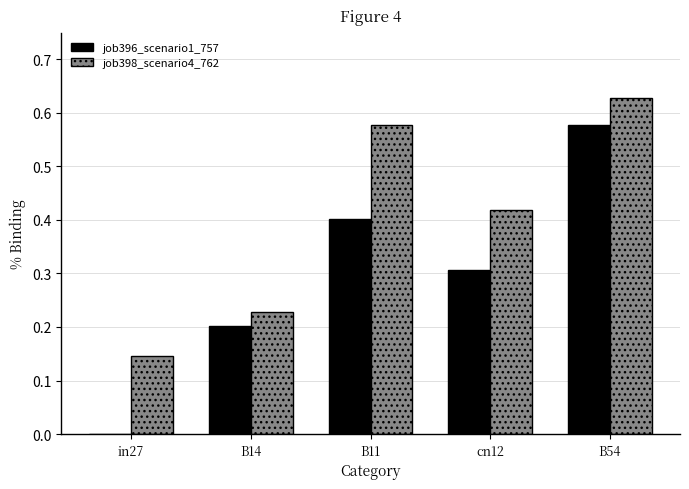

At which category is the sum across all series the highest?

B54